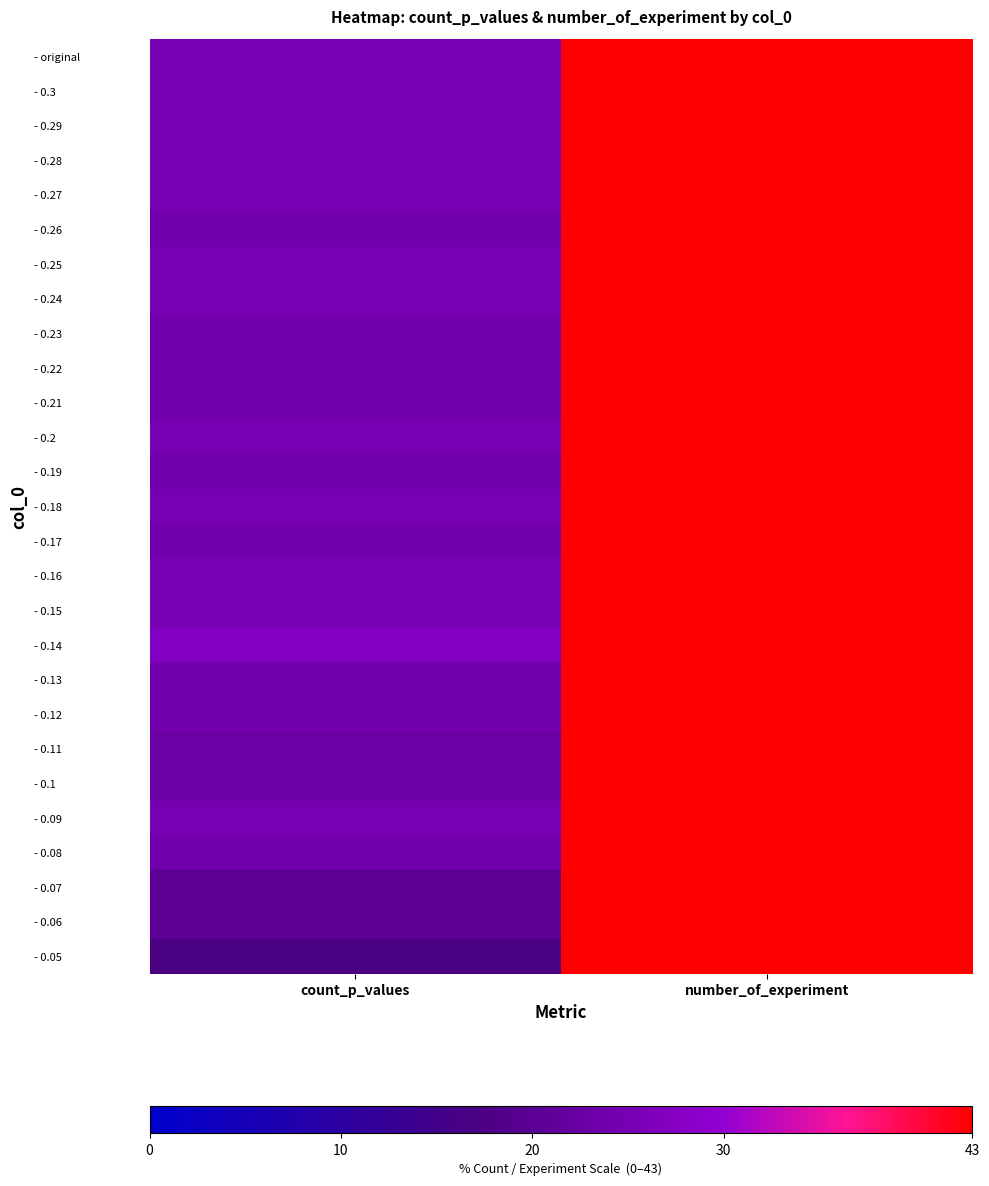

Reading left to right, extract all data points from this chart.

- original: count_p_values=25	number_of_experiment=43
- 0.3: count_p_values=25	number_of_experiment=43
- 0.29: count_p_values=25	number_of_experiment=43
- 0.28: count_p_values=25	number_of_experiment=43
- 0.27: count_p_values=25	number_of_experiment=43
- 0.26: count_p_values=24	number_of_experiment=43
- 0.25: count_p_values=25	number_of_experiment=43
- 0.24: count_p_values=25	number_of_experiment=43
- 0.23: count_p_values=24	number_of_experiment=43
- 0.22: count_p_values=24	number_of_experiment=43
- 0.21: count_p_values=24	number_of_experiment=43
- 0.2: count_p_values=25	number_of_experiment=43
- 0.19: count_p_values=24	number_of_experiment=43
- 0.18: count_p_values=25	number_of_experiment=43
- 0.17: count_p_values=24	number_of_experiment=43
- 0.16: count_p_values=25	number_of_experiment=43
- 0.15: count_p_values=25	number_of_experiment=43
- 0.14: count_p_values=27	number_of_experiment=43
- 0.13: count_p_values=24	number_of_experiment=43
- 0.12: count_p_values=24	number_of_experiment=43
- 0.11: count_p_values=23	number_of_experiment=43
- 0.1: count_p_values=23	number_of_experiment=43
- 0.09: count_p_values=25	number_of_experiment=43
- 0.08: count_p_values=24	number_of_experiment=43
- 0.07: count_p_values=20	number_of_experiment=43
- 0.06: count_p_values=20	number_of_experiment=43
- 0.05: count_p_values=17	number_of_experiment=43